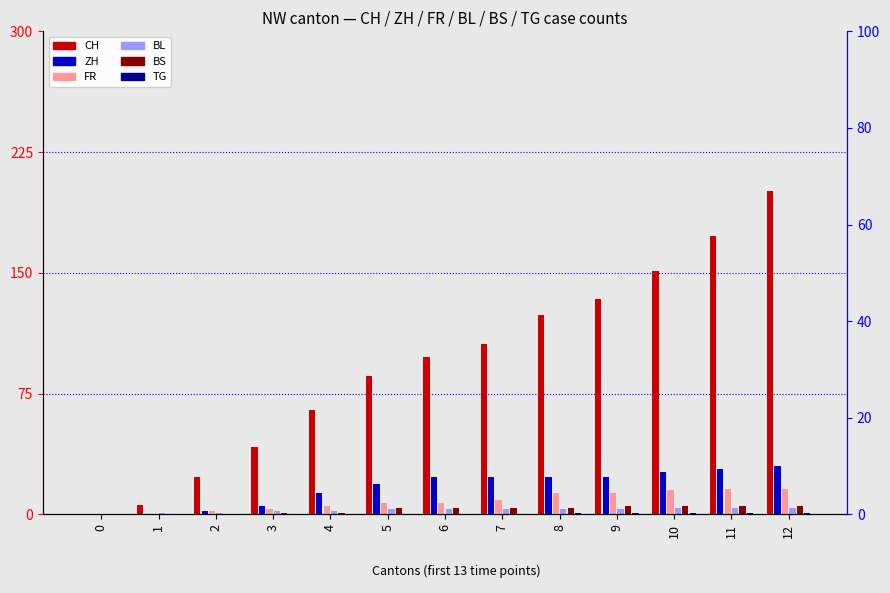

At which label is ZH closest to 15?

4